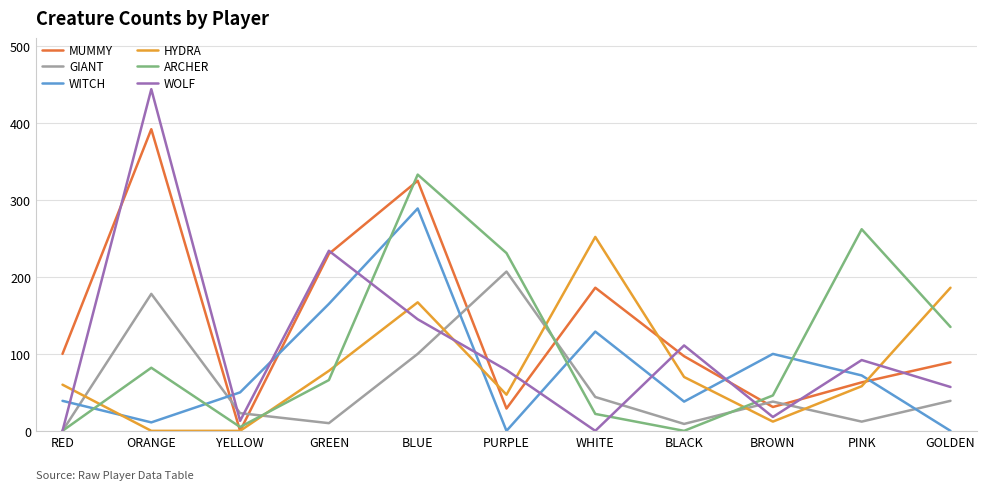

True or false: HYDRA has more than 1 points higher than both neighbors.

True